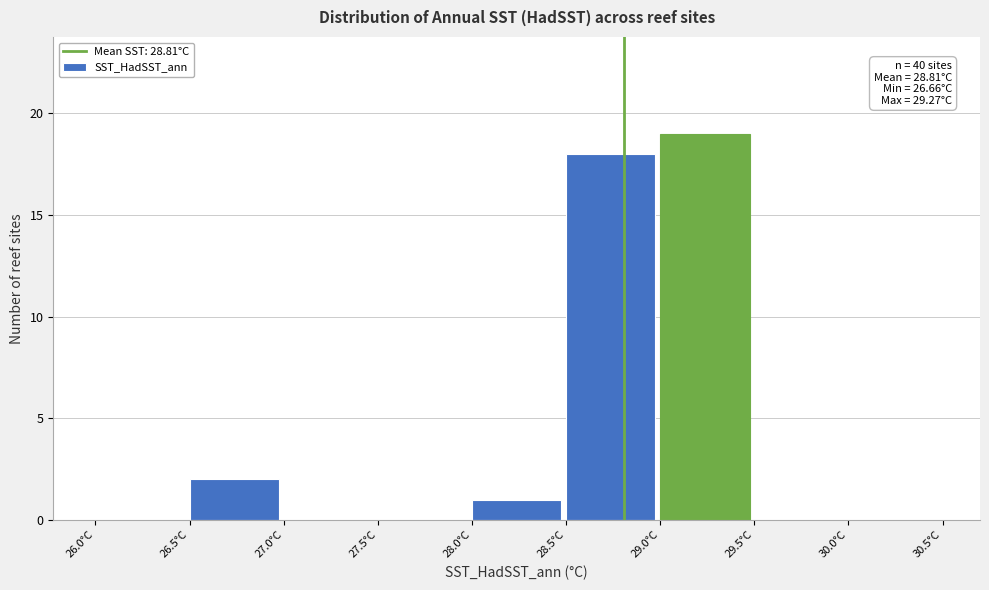

Over which range of the x-axis is the bar tallest?

29.0 to 29.5